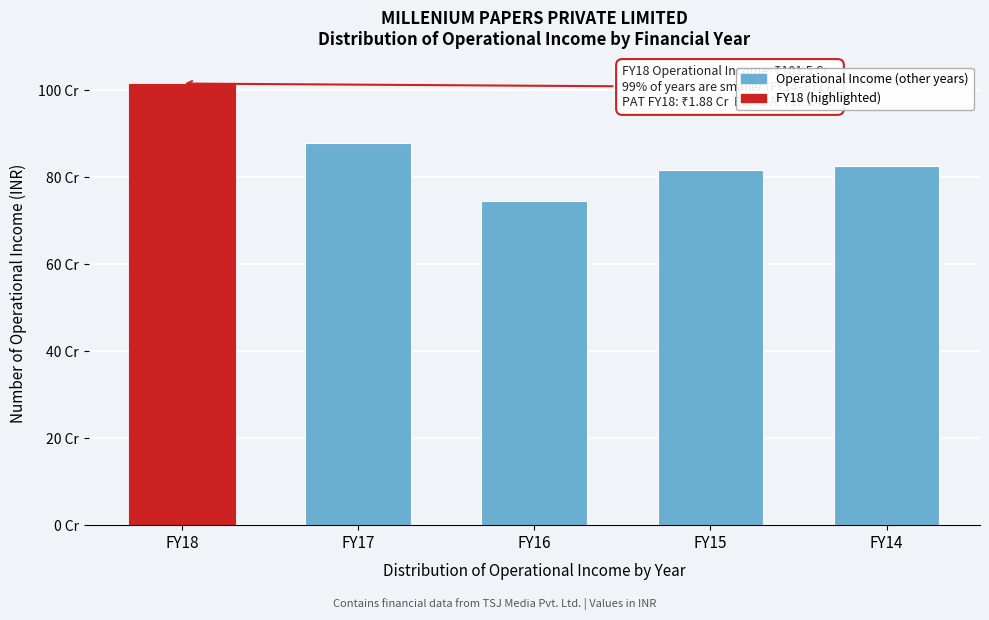

Does the chart contain any negative values?

No